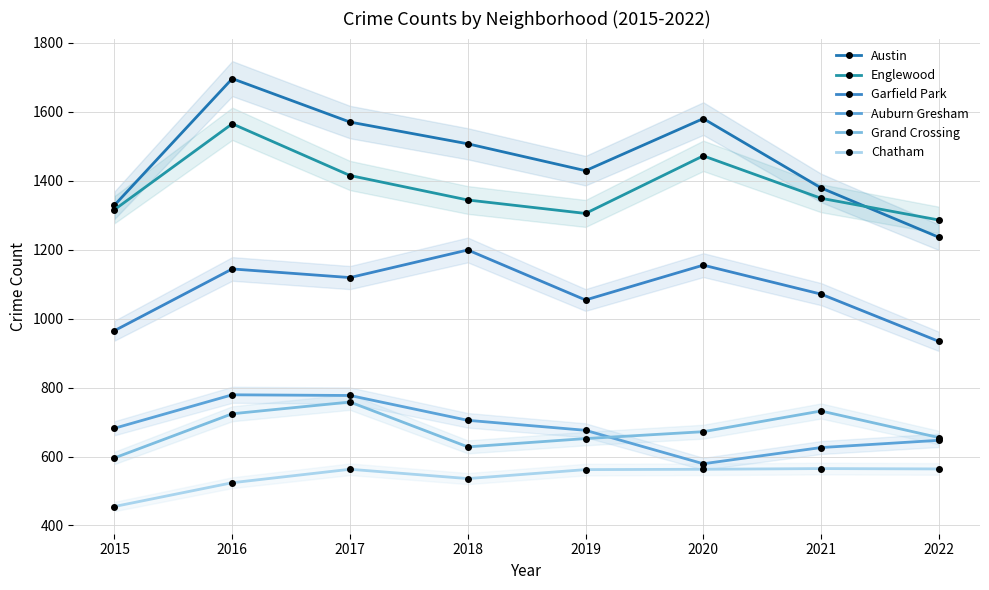

True or false: Auburn Gresham and Englewood intersect in this chart.

False